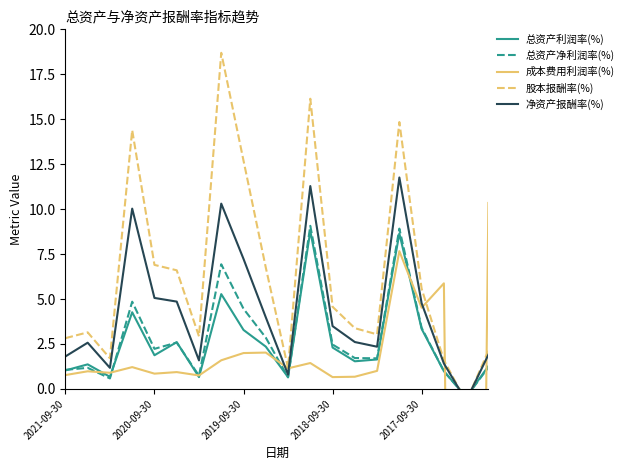

How many values in 股本报酬率(%) are below zero?

1